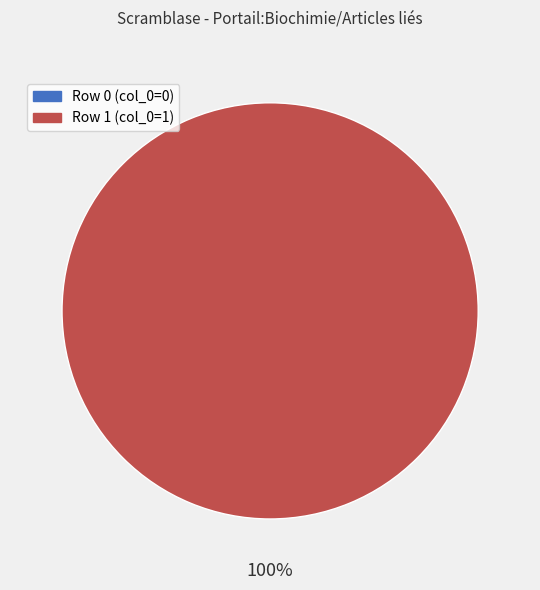

How many slices are in this pie chart?

2